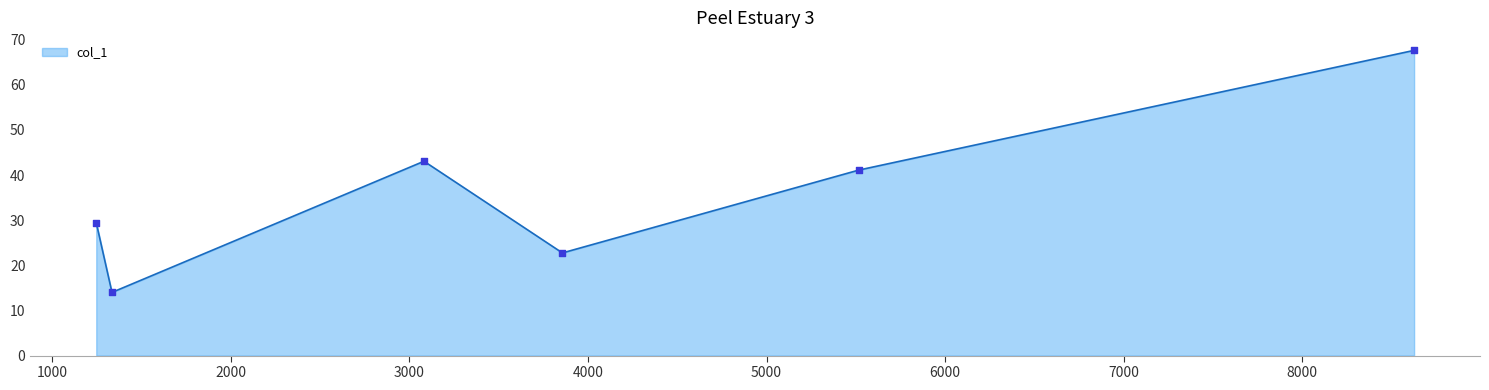

True or false: the data has more than 0 interior local peaks.

True